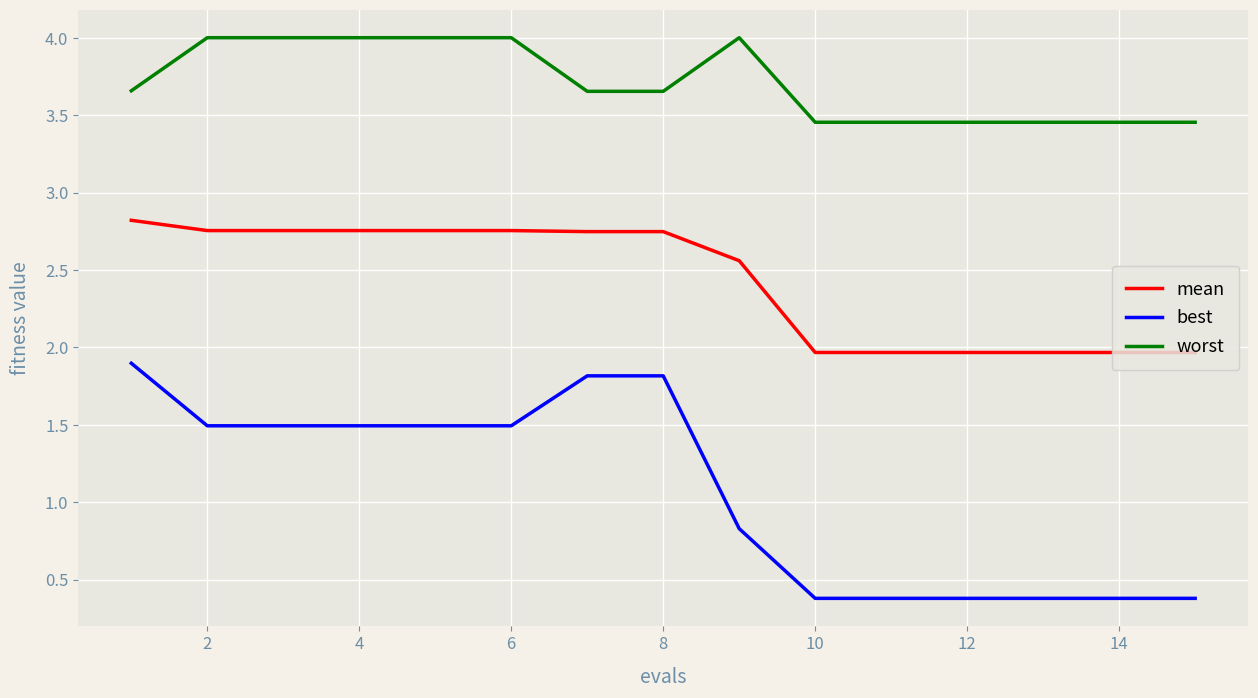

How many lines are shown in the chart?

3